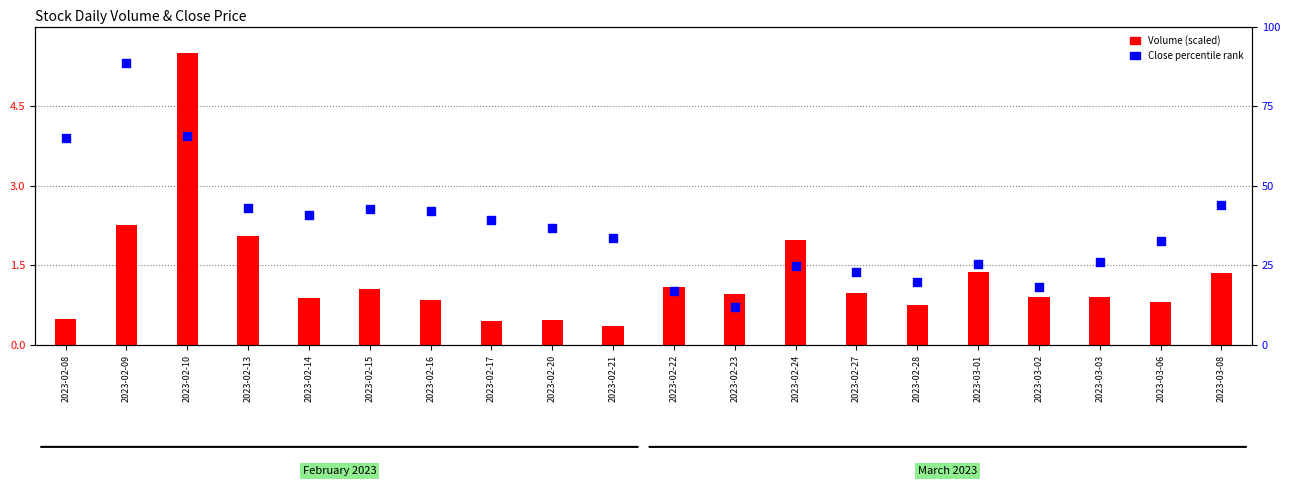

Which series has the largest Y range (max minus min)?

Close % rank